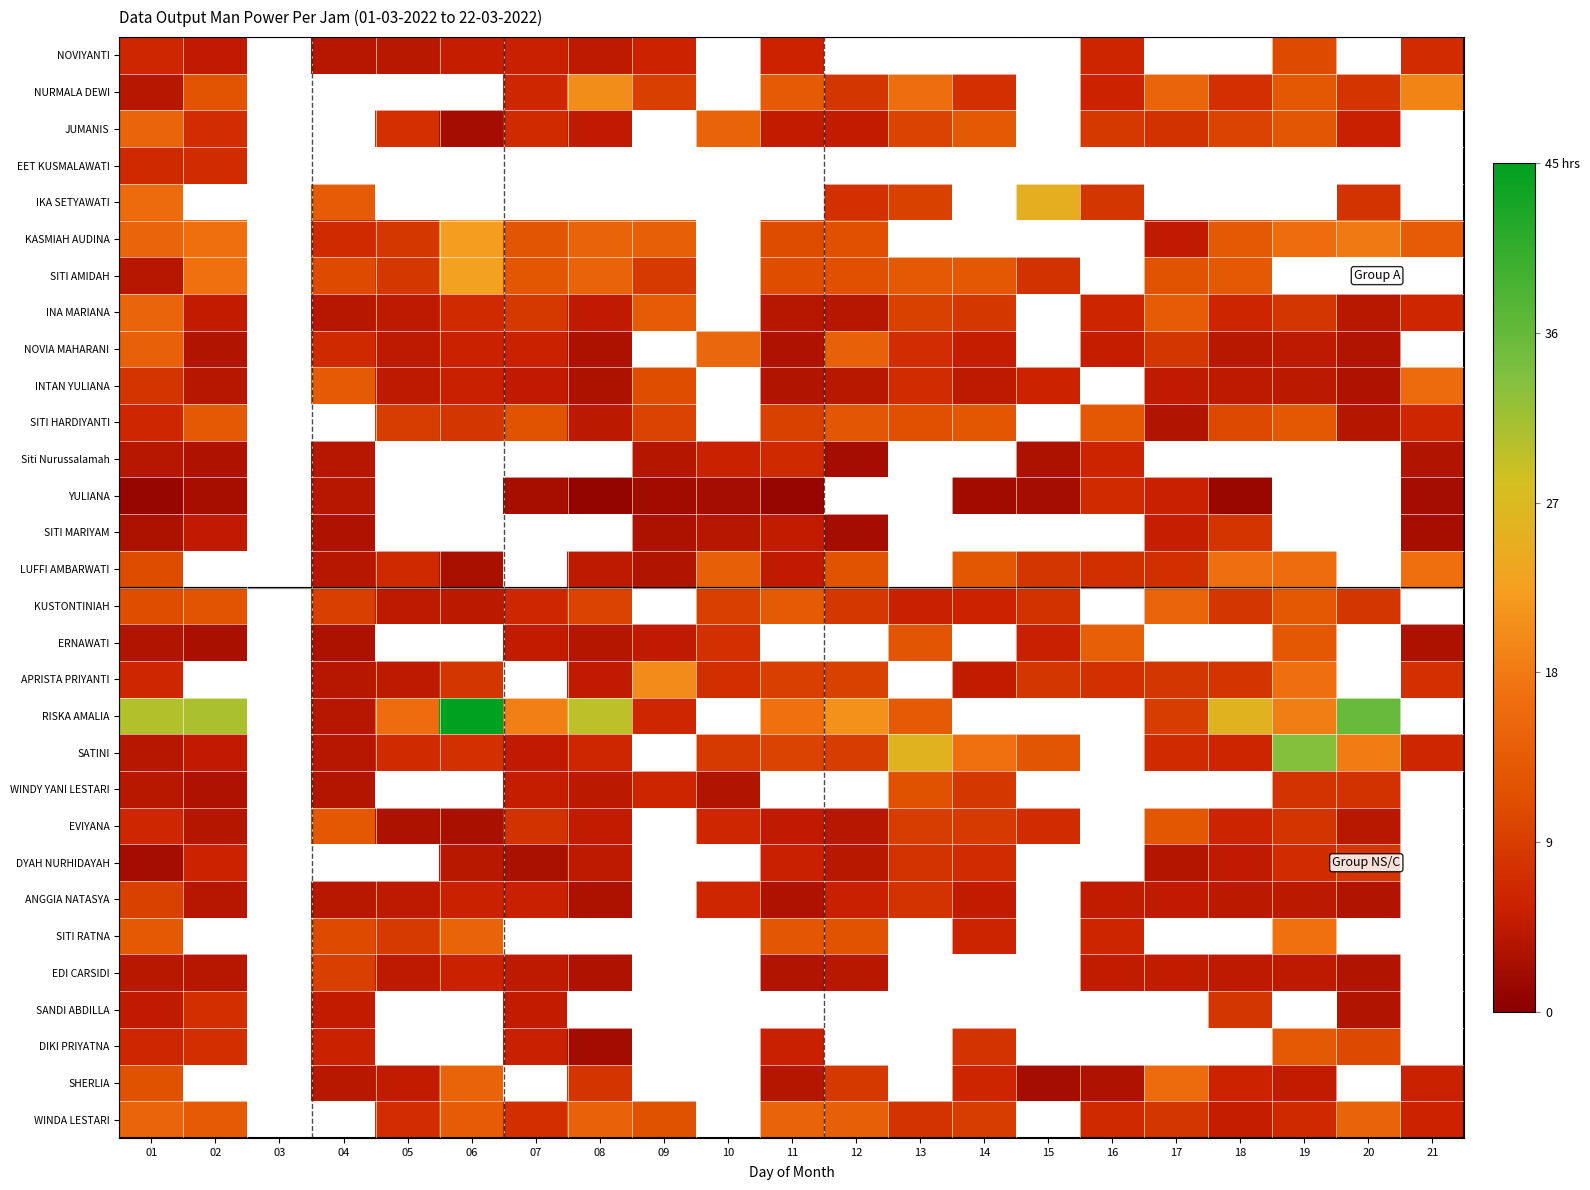

At which label is YULIANA closest to 3?

02